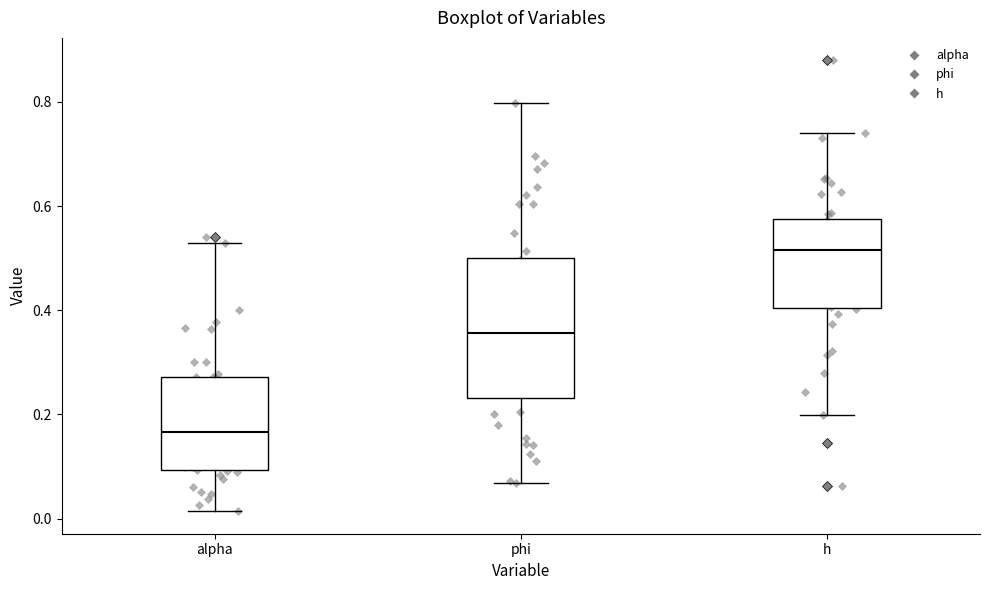

Where is the lower edge of the box for alpha on the y-axis? The values are not printed on the chart, so give them approximately, as read against the axis.

0.10